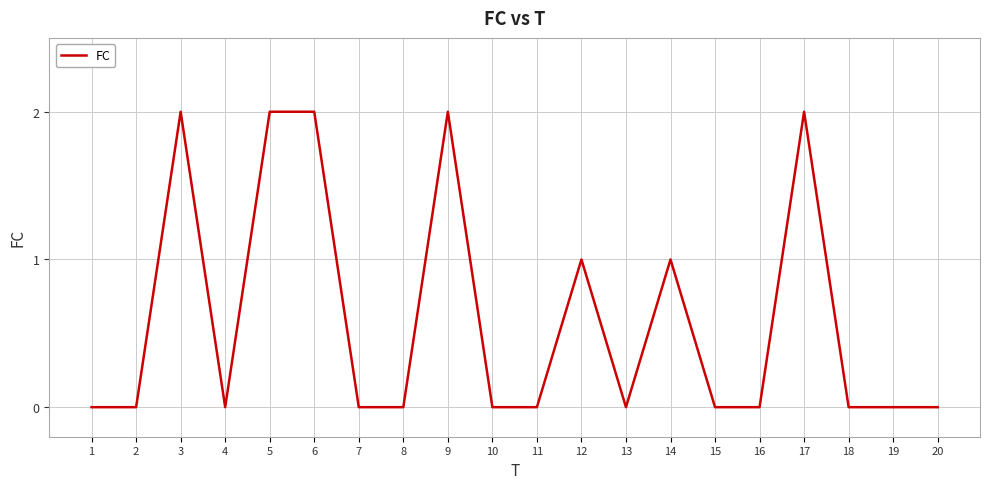

Which has a higher value, 3 or 4?

3